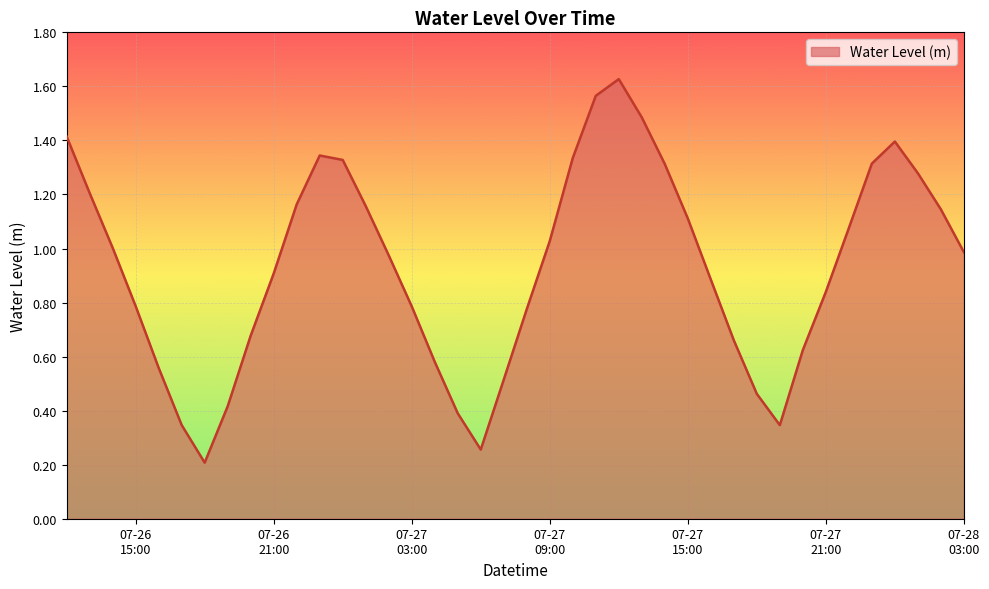

What is the difference between the maximum and minimum values?

1.4